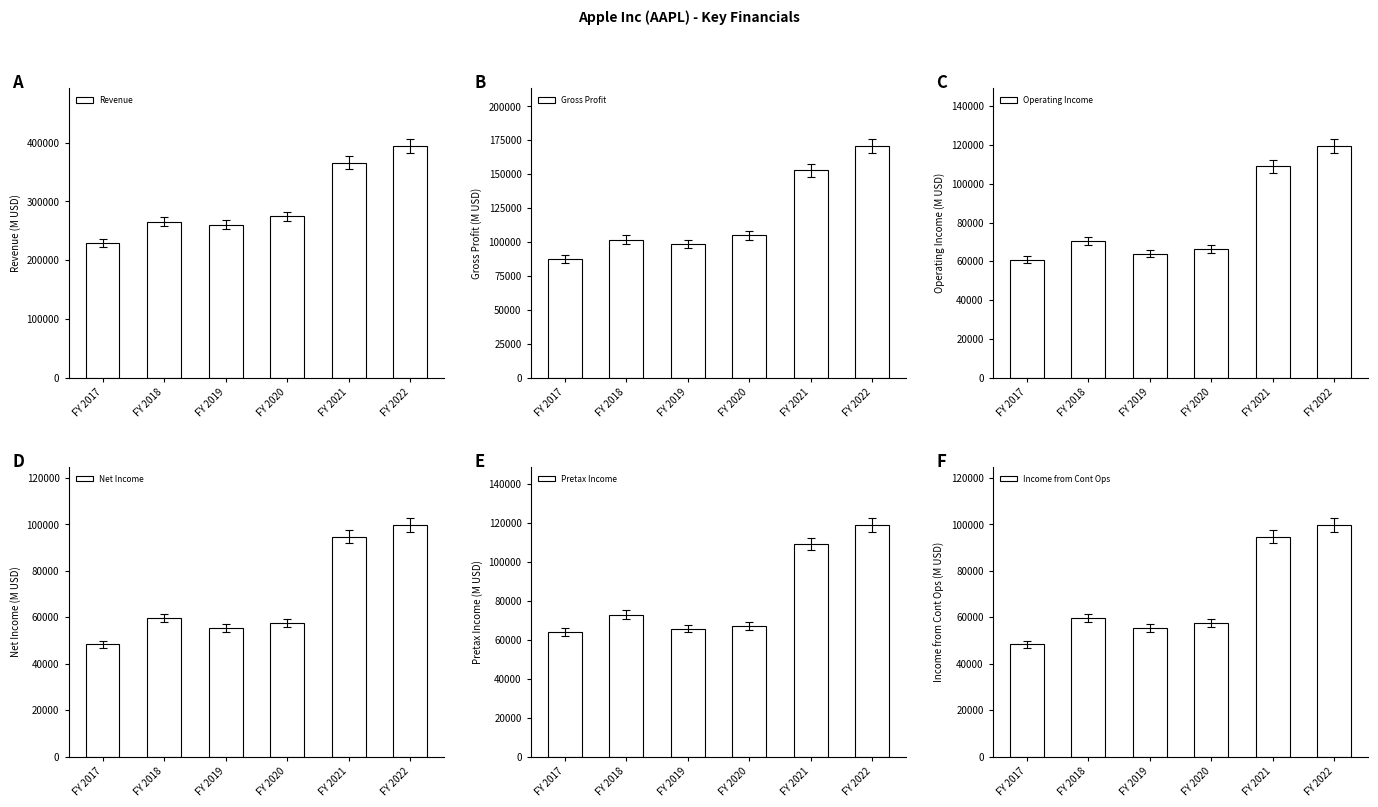

Which has a higher value, FY 2022 or FY 2017?

FY 2022